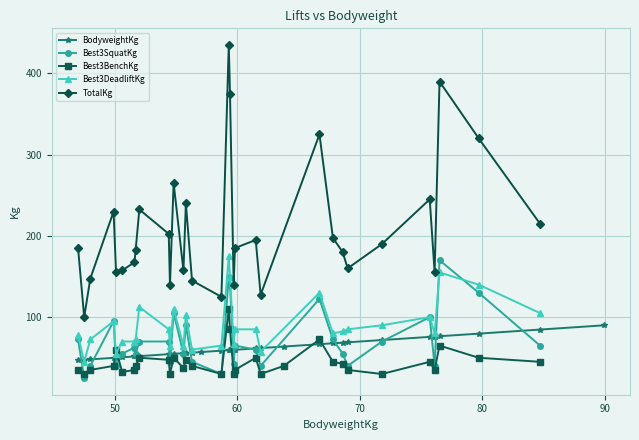

How many times do BodyweightKg and Best3SquatKg cross each other?

19